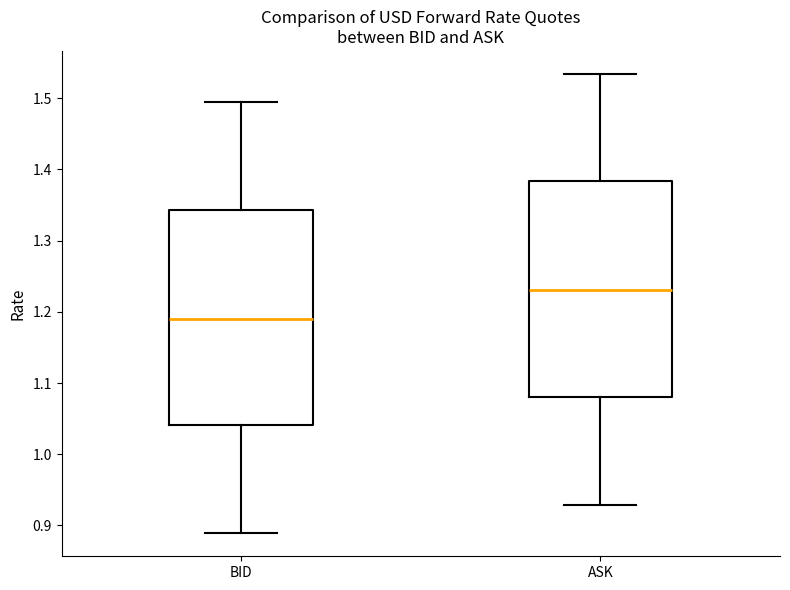

Reading left to right, read every box against the y-axis: the position of its median line, the range the box covers, and the ends of its whiskers. The values are not printed on the chart, so give them approximately, as read against the axis.

BID: median 1.19, box 1.04 to 1.34, whiskers 0.89 to 1.49
ASK: median 1.23, box 1.08 to 1.38, whiskers 0.93 to 1.53